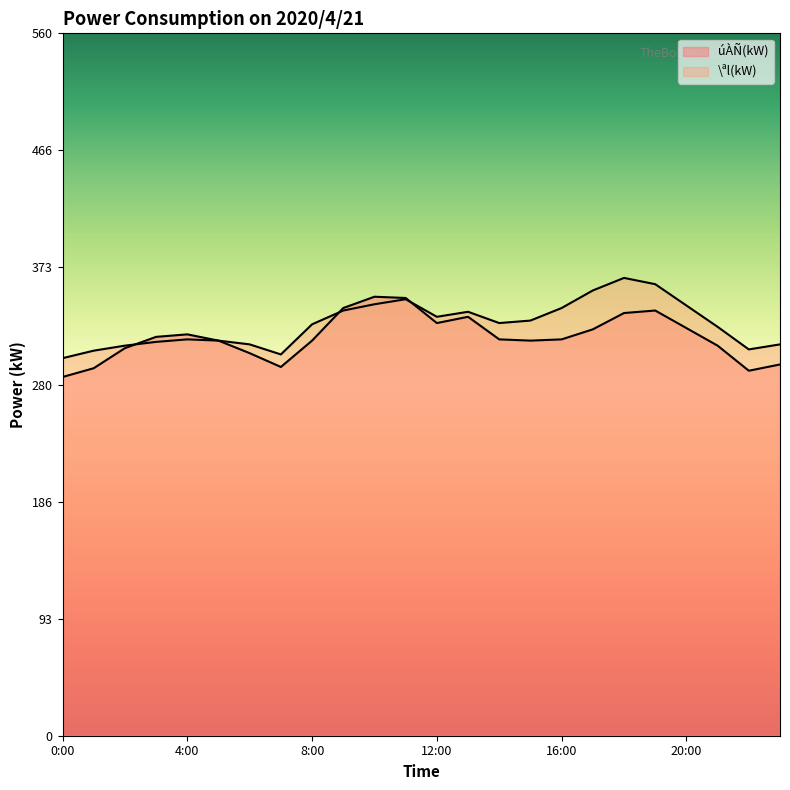

Between 0:00 and 1:00, which is larger?

1:00